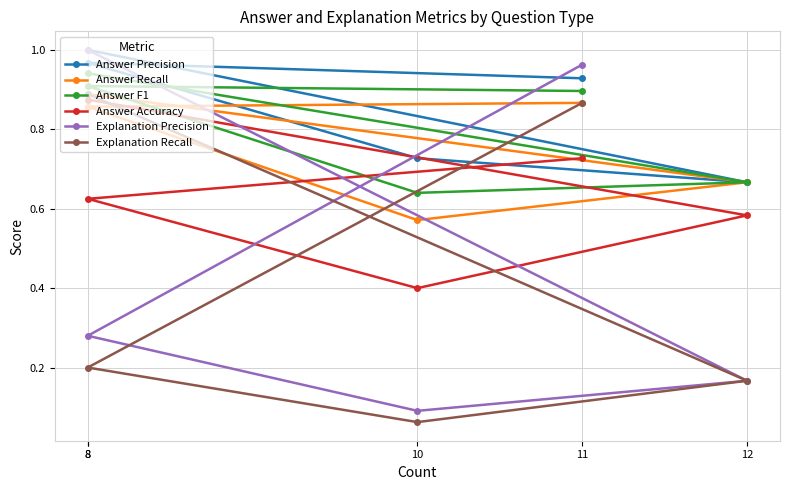

What is the minimum value for Answer F1?

0.6